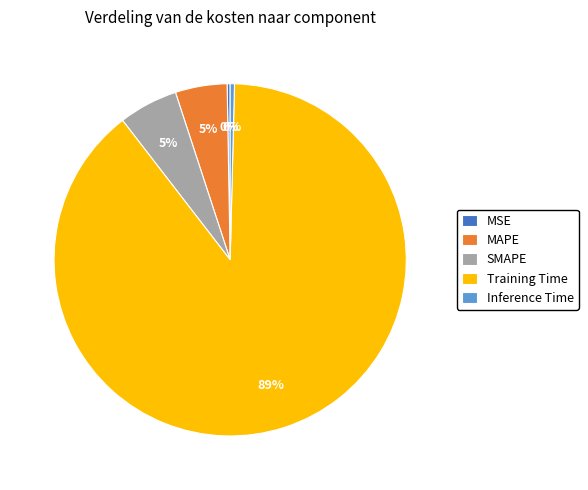

What percentage is the MAPE slice, to the nearest percent?

5%